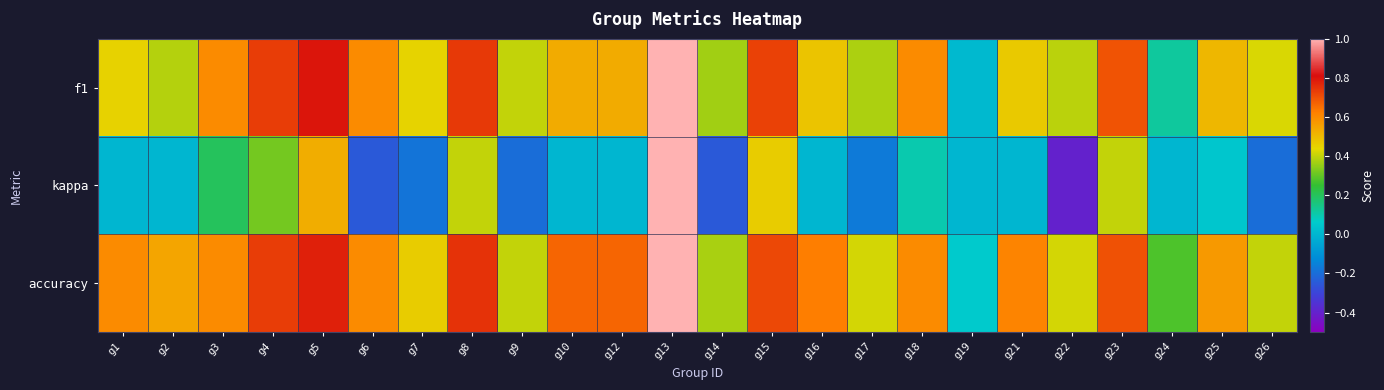

Which series has the largest total across all categories?

accuracy